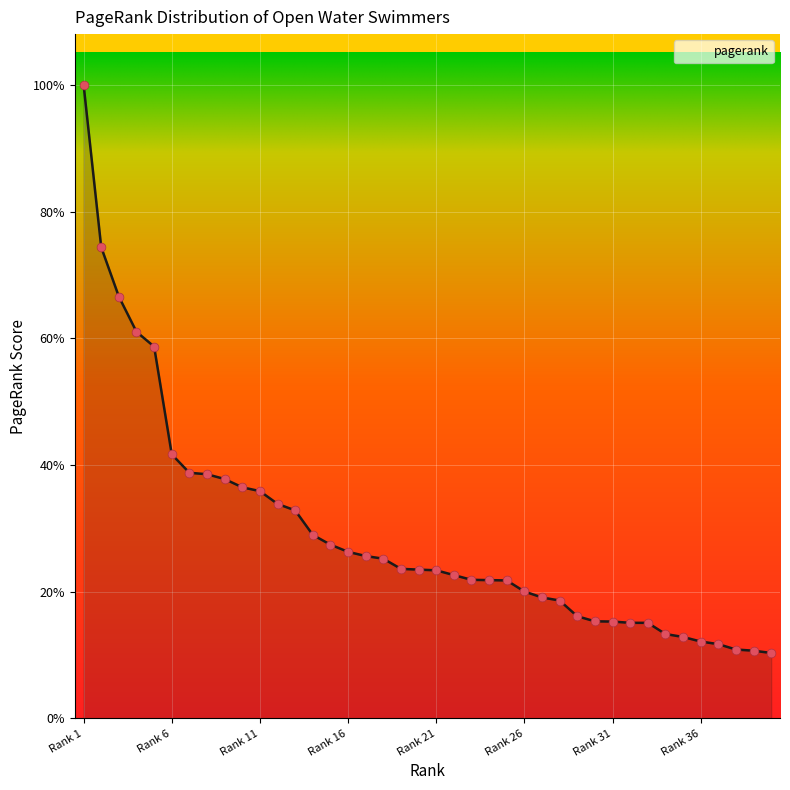

Is this an area chart (filled region under the line)?

Yes